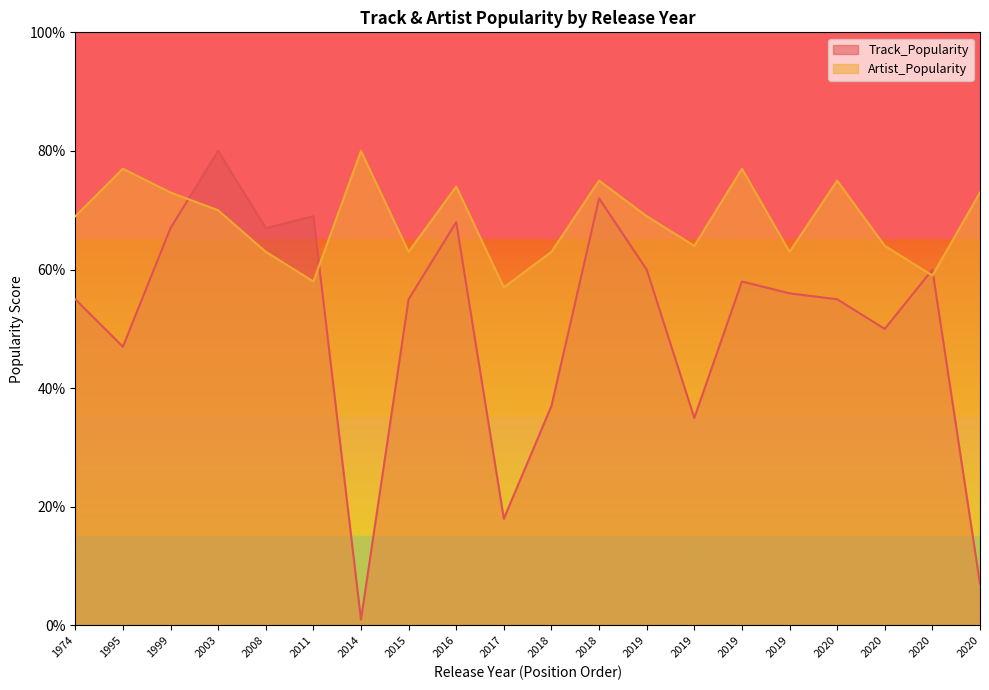

What is the value of the Artist_Popularity point at the 6th from the left?

58